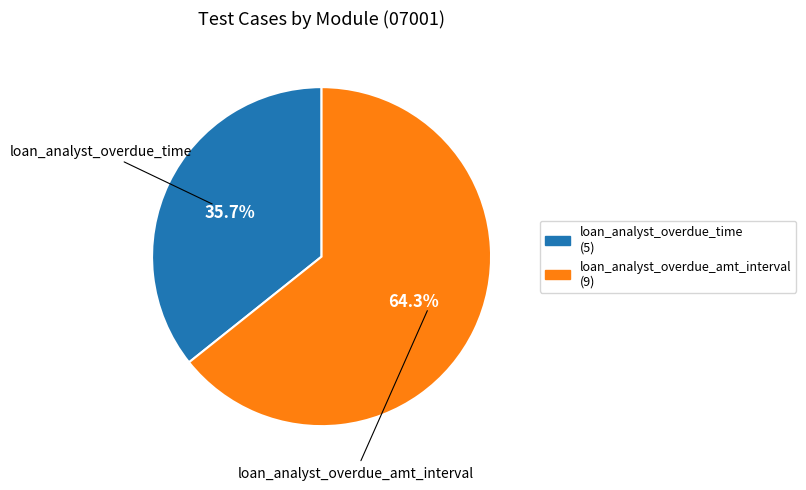

To the nearest percent, what is the difference between the loan_analyst_overdue_amt_interval and loan_analyst_overdue_time slice percentages?

29%